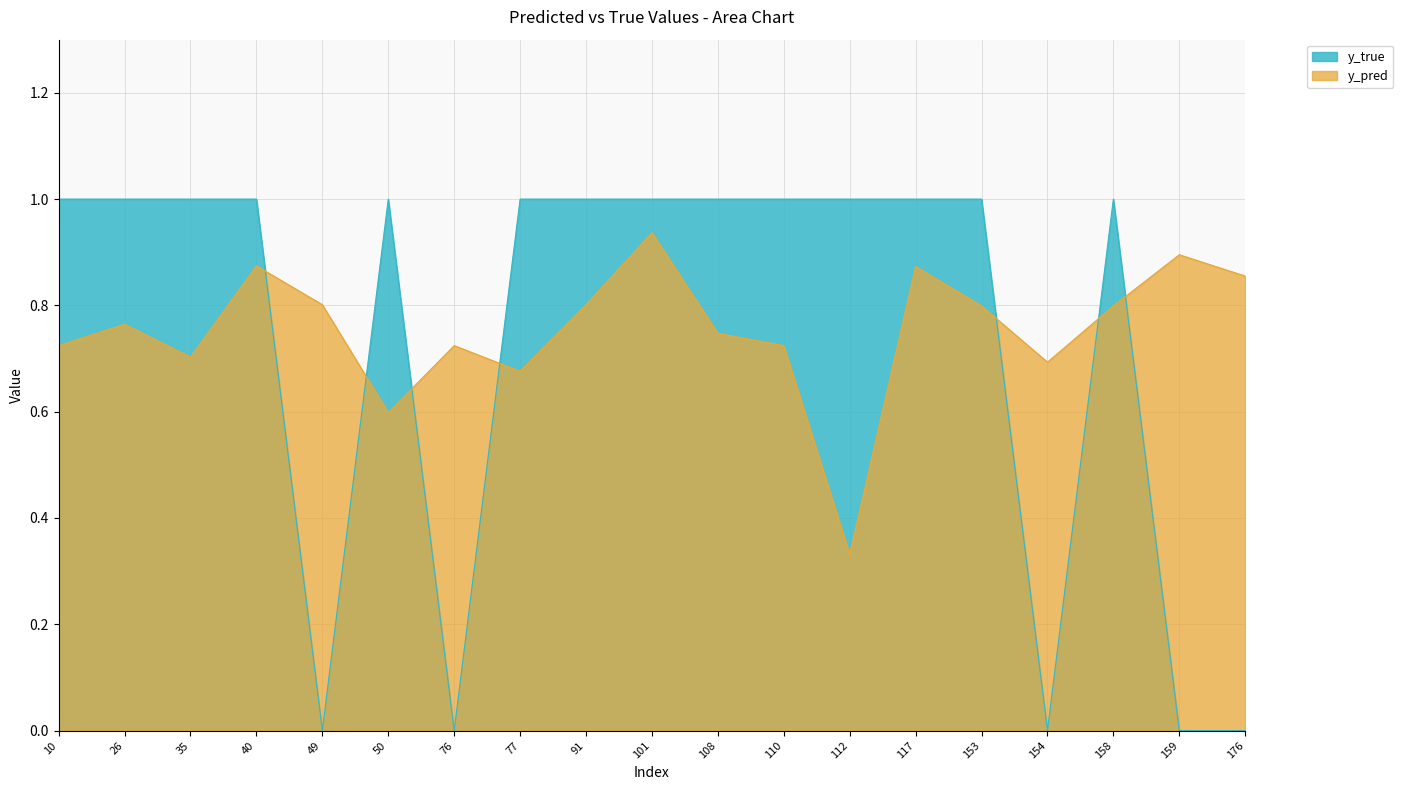

Reading left to right, list all the values displayed in this chart.

y_pred: 10=0.7	26=0.8	35=0.7	40=0.9	49=0.8	50=0.6	76=0.7	77=0.7	91=0.8	101=0.9	108=0.7	110=0.7	112=0.3	117=0.9	153=0.8	154=0.7	158=0.8	159=0.9	176=0.9
y_true: 10=1.0	26=1.0	35=1.0	40=1.0	49=0.0	50=1.0	76=0.0	77=1.0	91=1.0	101=1.0	108=1.0	110=1.0	112=1.0	117=1.0	153=1.0	154=0.0	158=1.0	159=0.0	176=0.0